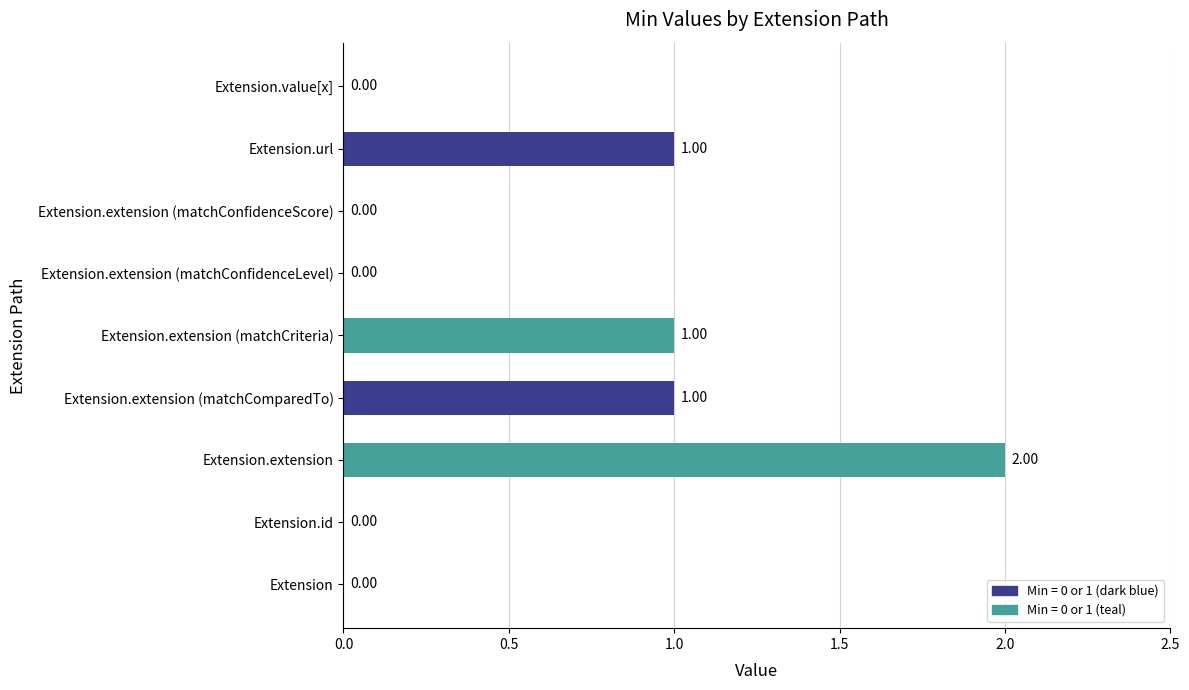

What is the sum of all values?

5